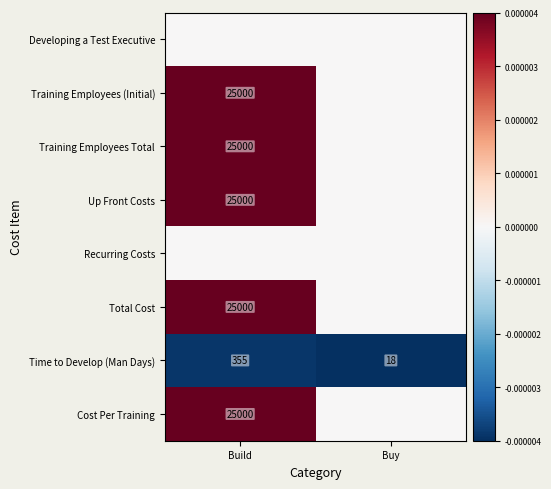

Is the value of Training Employees Total at Build greater than the value of Time to Develop (Man Days) at Buy?

Yes